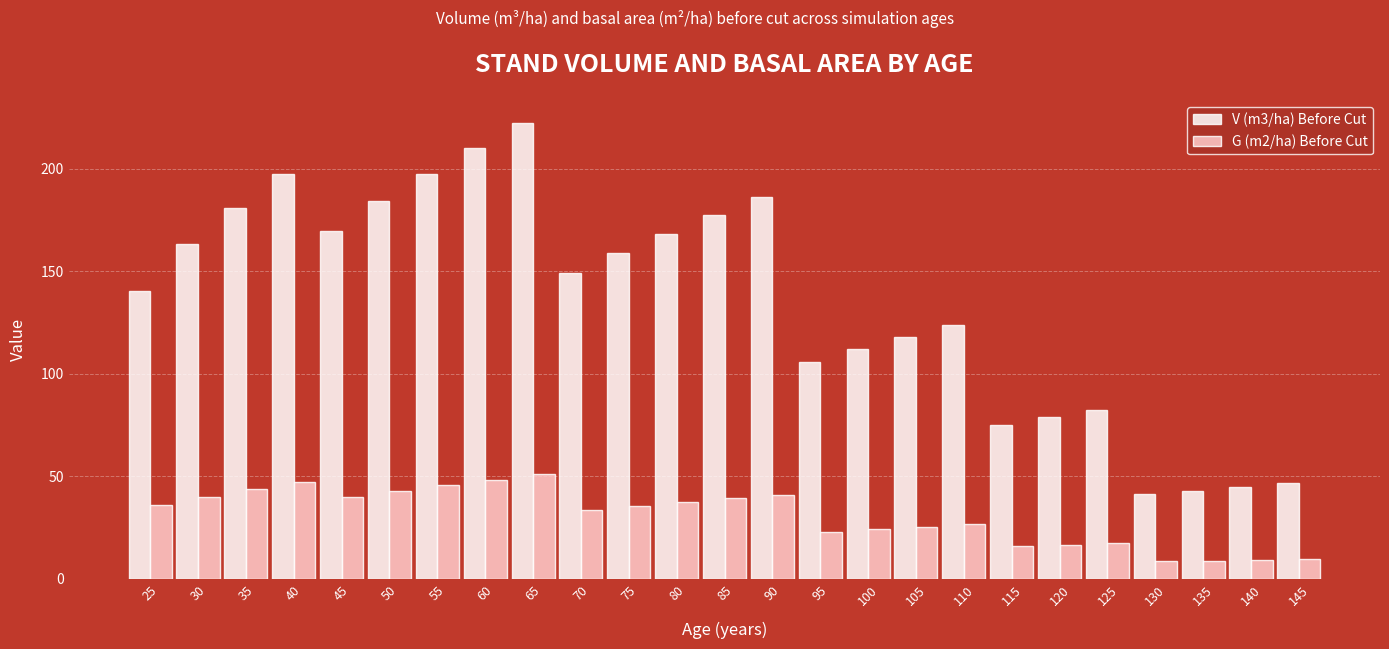

Is the value of V (m3/ha) Before Cut at 125 greater than the value of G (m2/ha) Before Cut at 45?

Yes